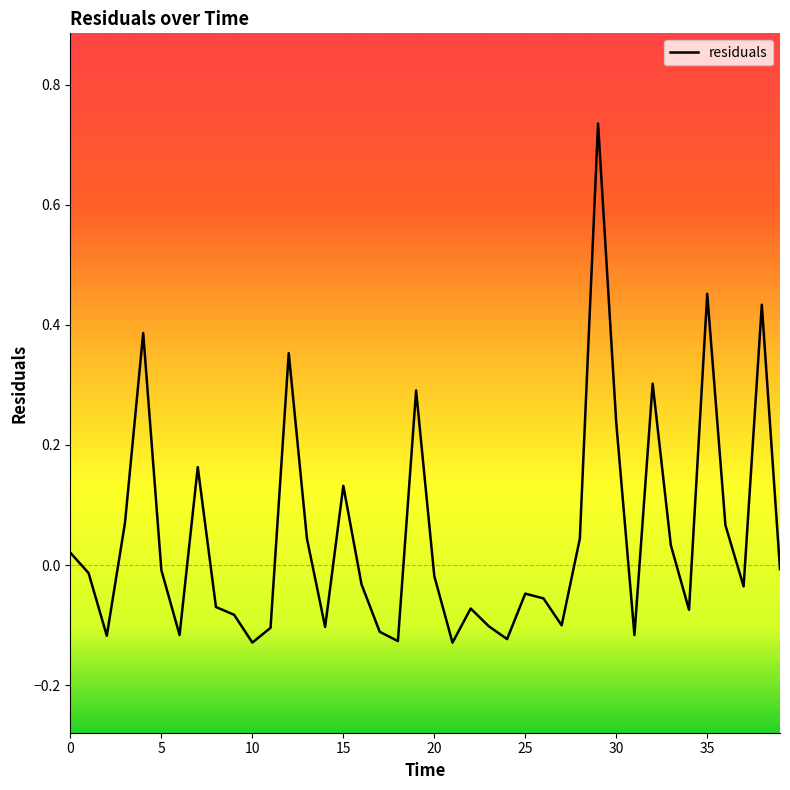

How many values are above zero?

16